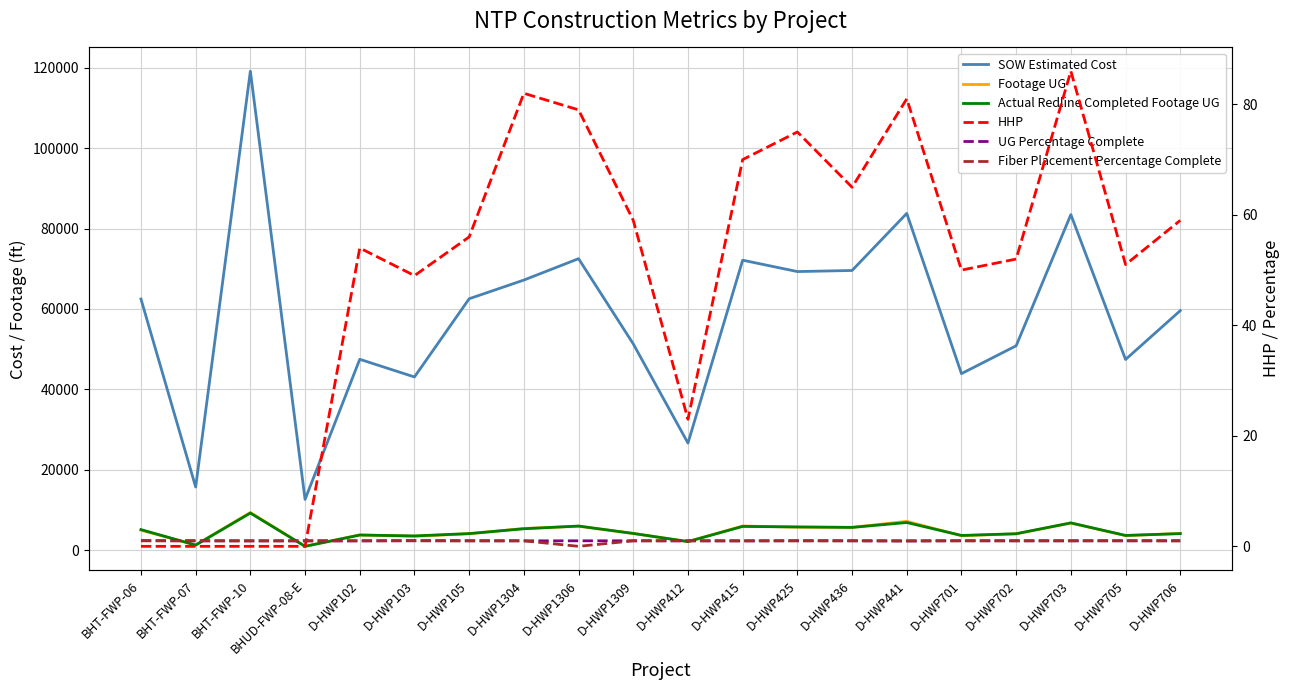

True or false: Footage UG and HHP intersect in this chart.

False